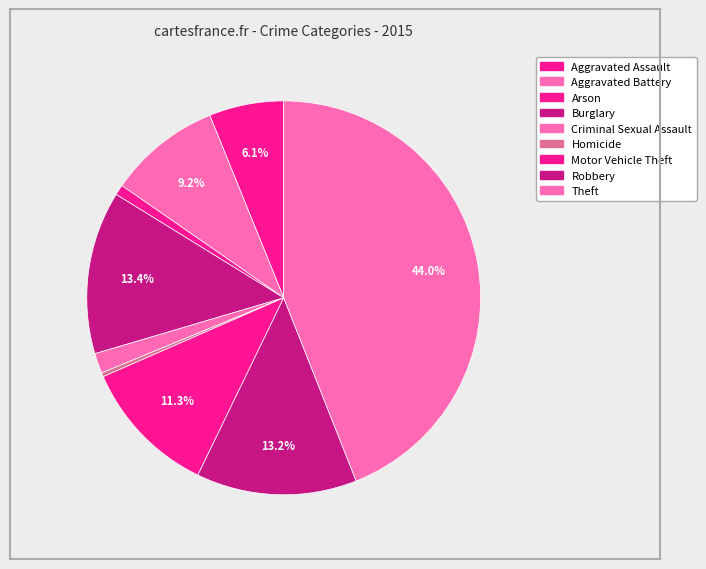

Approximately how many times larger is the value at Theft compared to Criminal Sexual Assault?

26.7